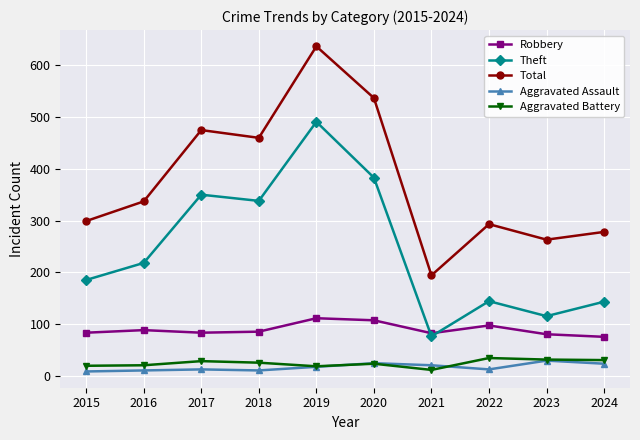

Is this an area chart (filled region under the line)?

No